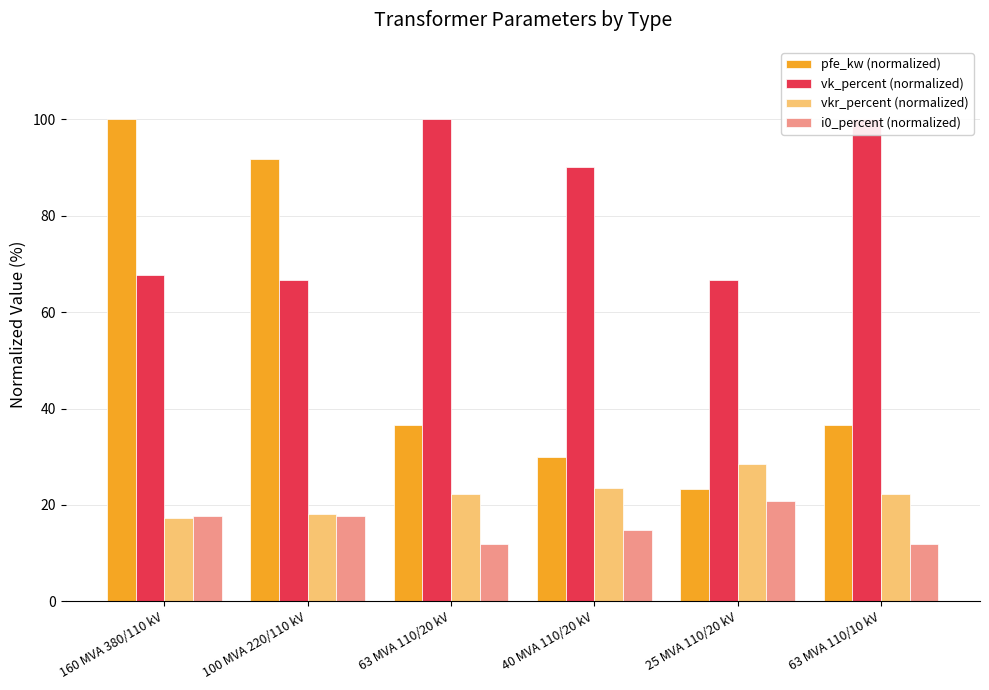

True or false: vk_percent (normalized) has a value of 149.2 at 40 MVA 110/20 kV.

False